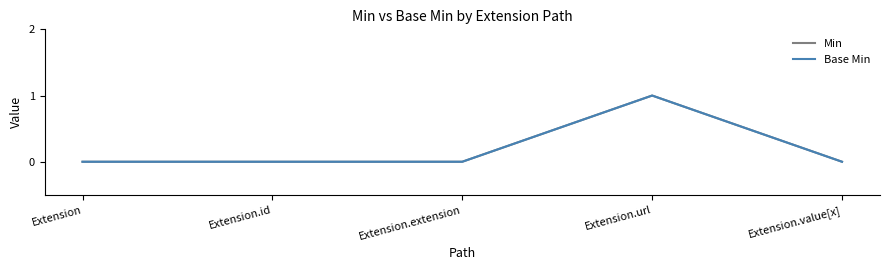

How many lines are shown in the chart?

2